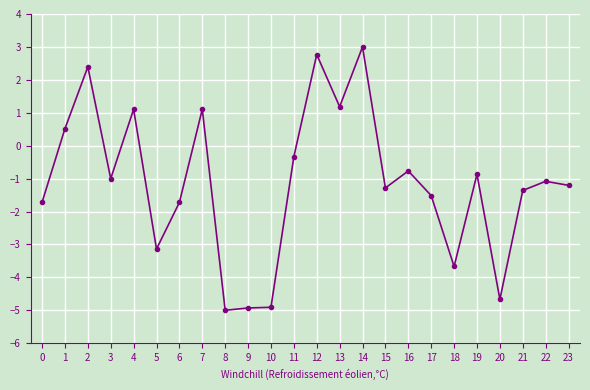

True or false: the data shows 2.4 at 2.

True